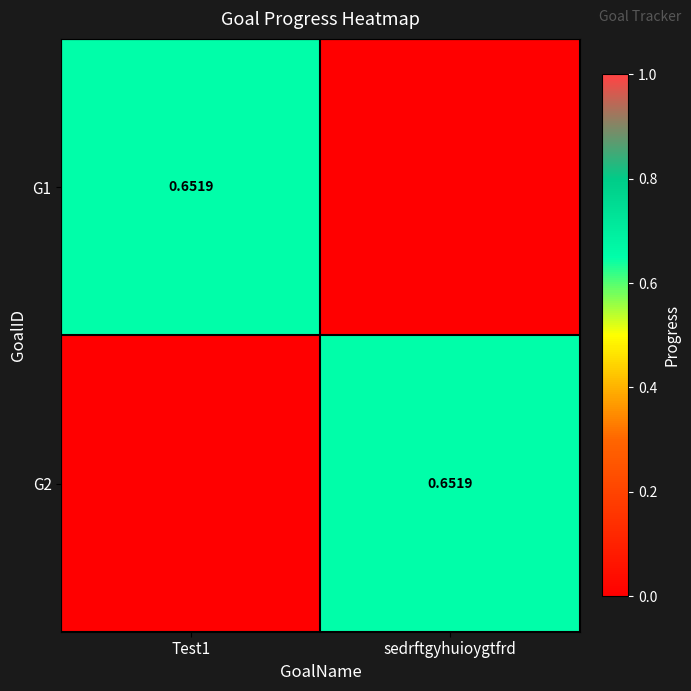

Read the G2 value at sedrftgyhuioygtfrd.

0.7